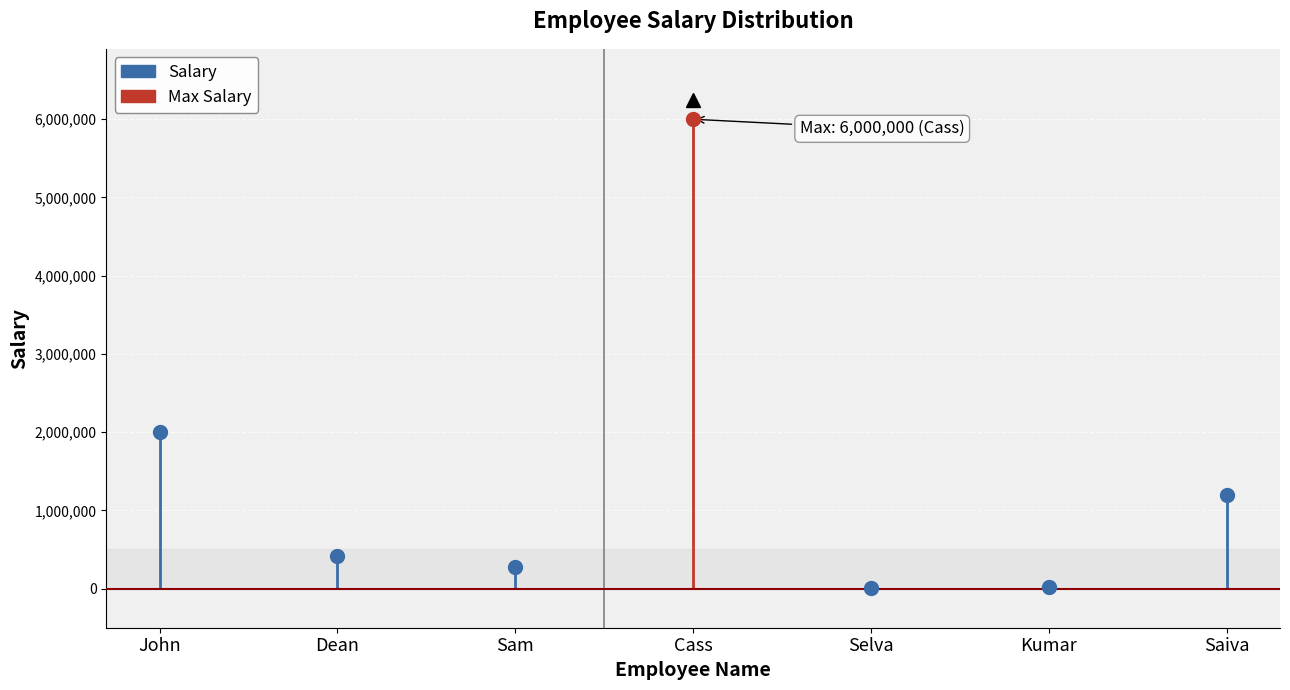

What is the difference between the values at Sam and Saiva?

920000